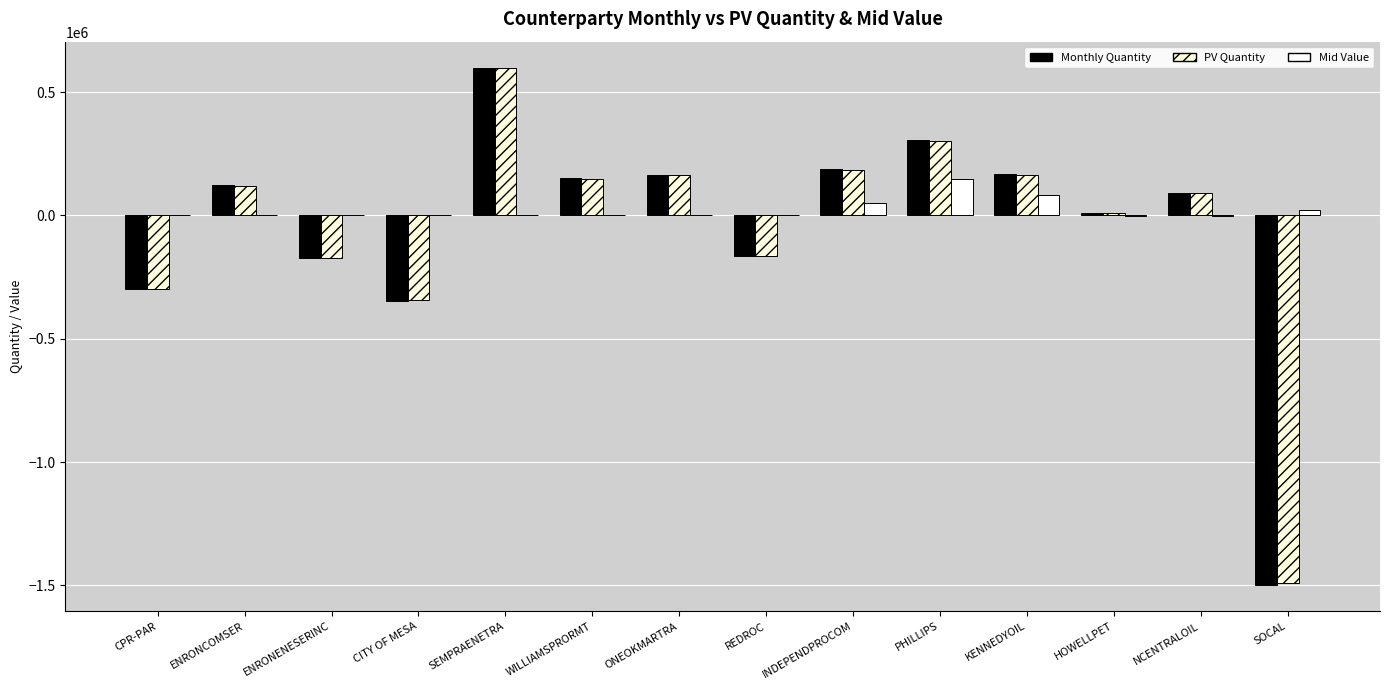

What is the total value across all series at CITY OF MESA?

-687935.8